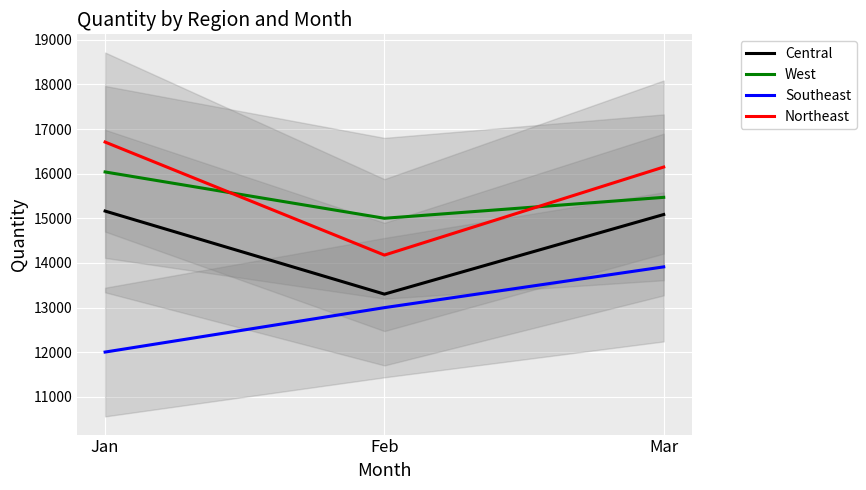

How many data points in Central are less than 15086?

1